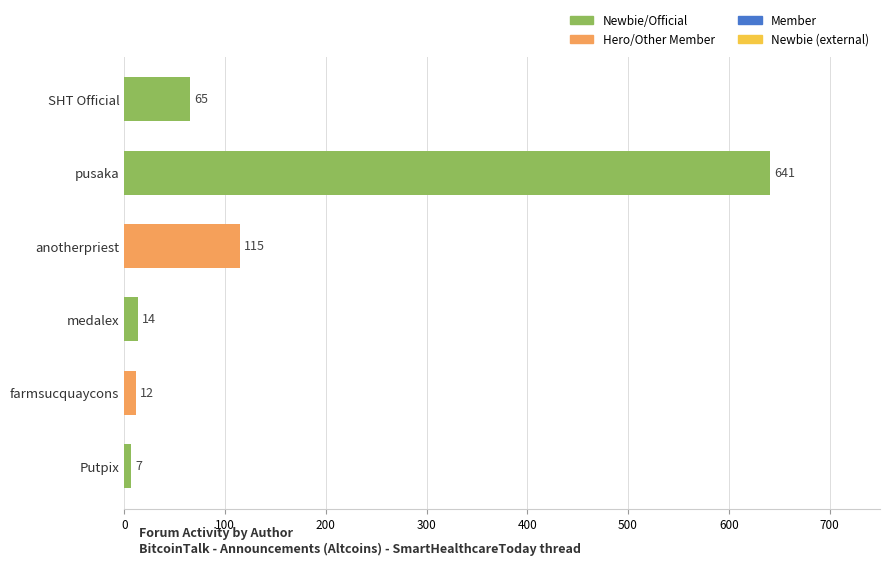

What is the label of the 2nd bar from the bottom?

farmsucquaycons